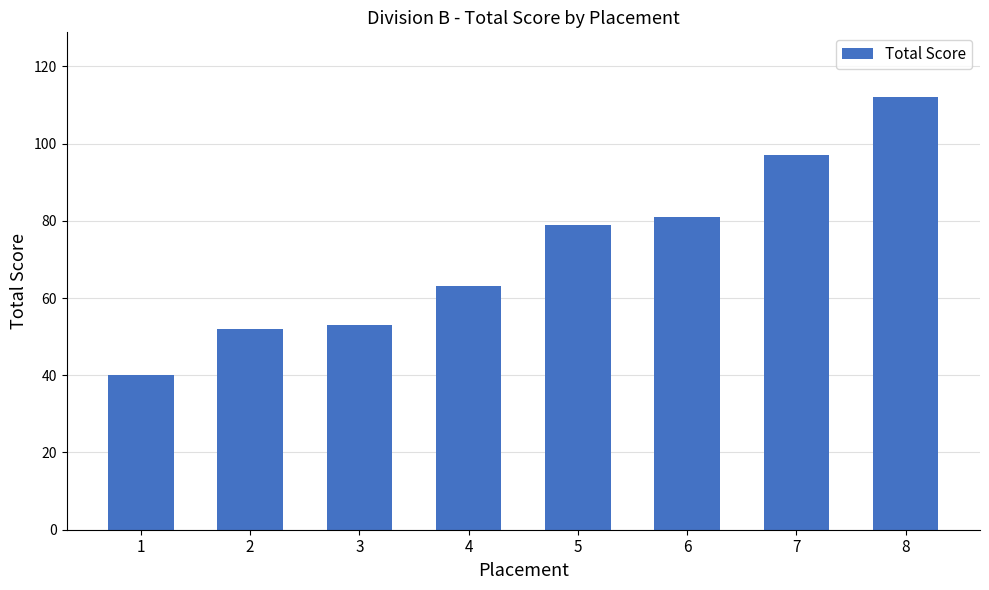

True or false: the data shows 79 at 5.

True